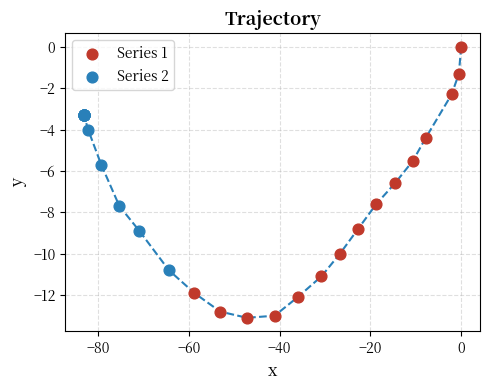

Which series contains the highest Y value?

Series 1